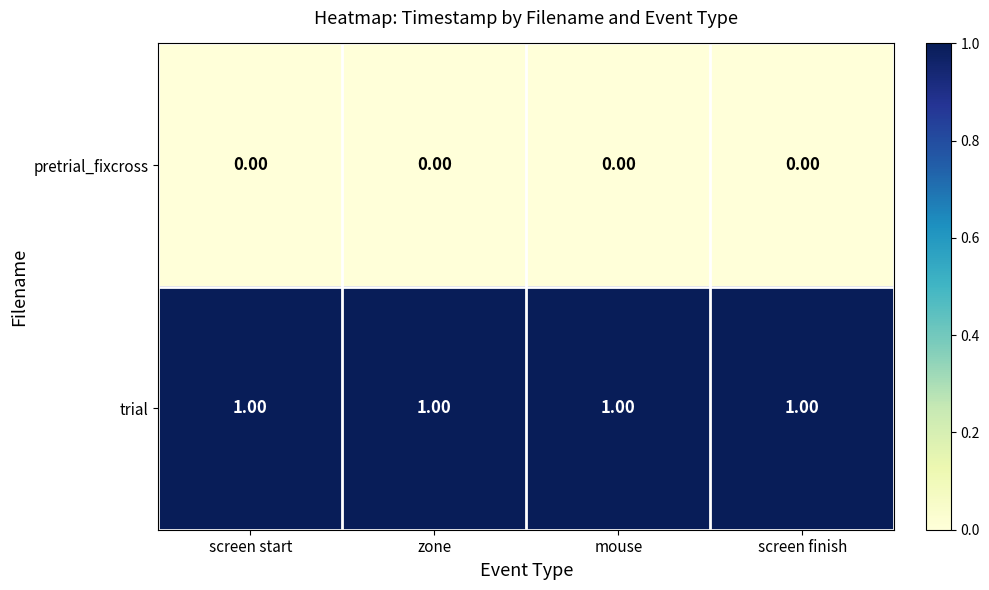

Rank the series by their maximum value, from lowest to highest.

pretrial_fixcross, trial